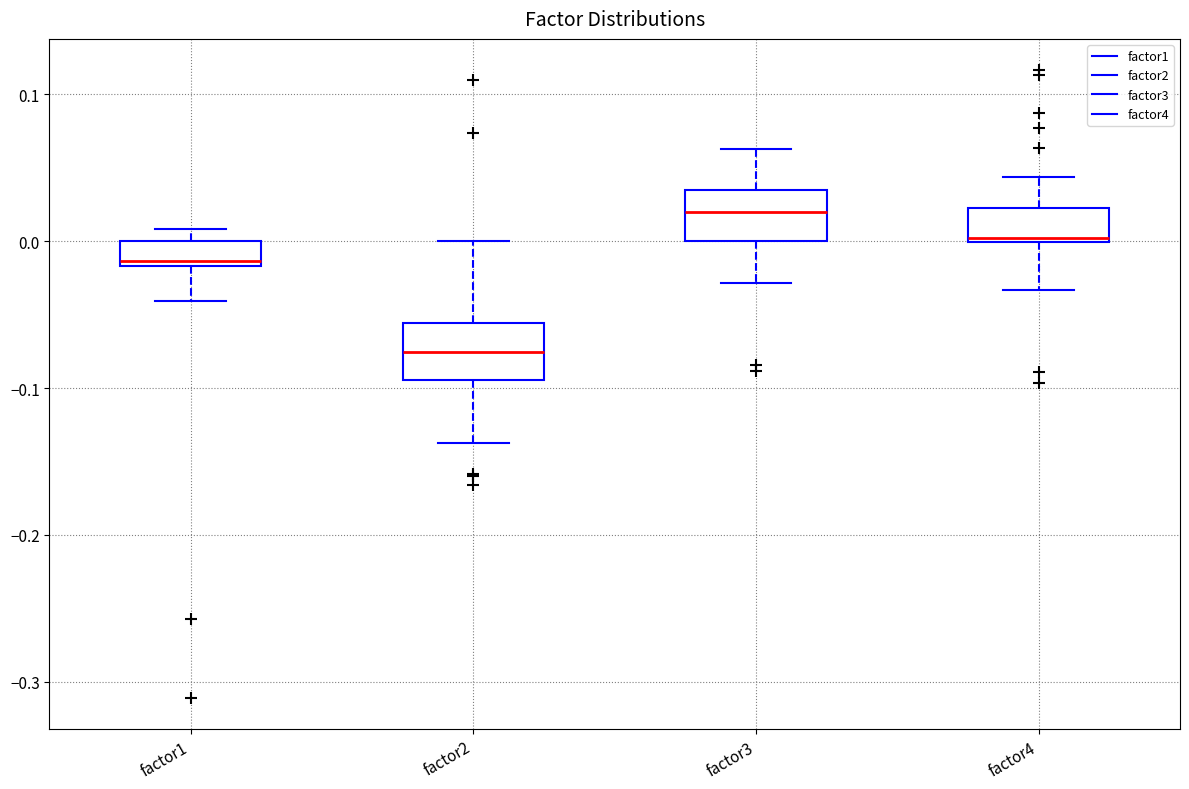

Where does the lower whisker of the box for factor1 end on the y-axis? The values are not printed on the chart, so give them approximately, as read against the axis.

-0.04